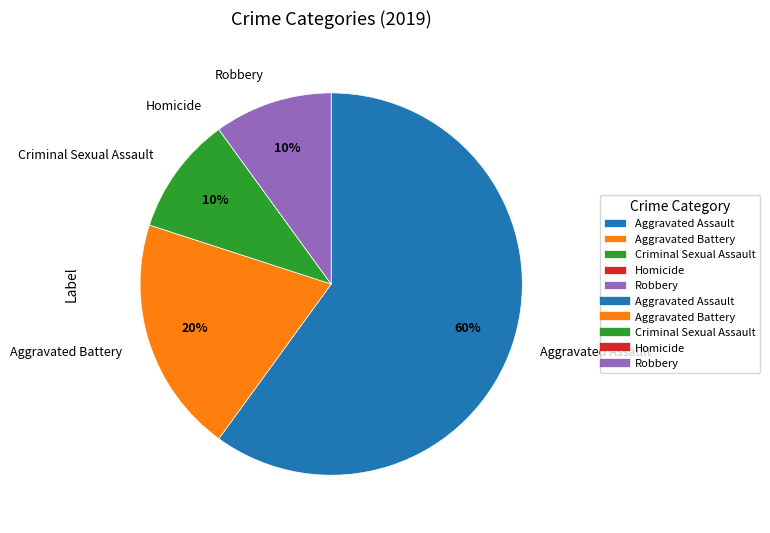

Which category has the biggest portion of the pie?

Aggravated Assault